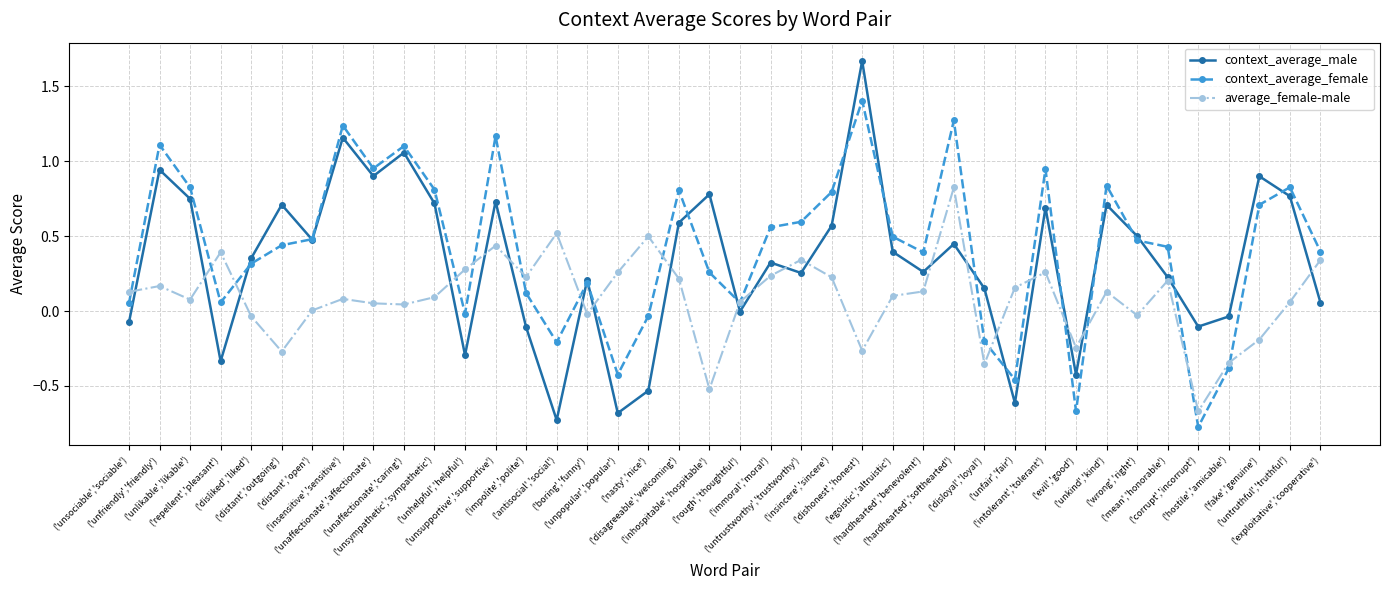

What is the minimum value shown in the chart?

-0.8